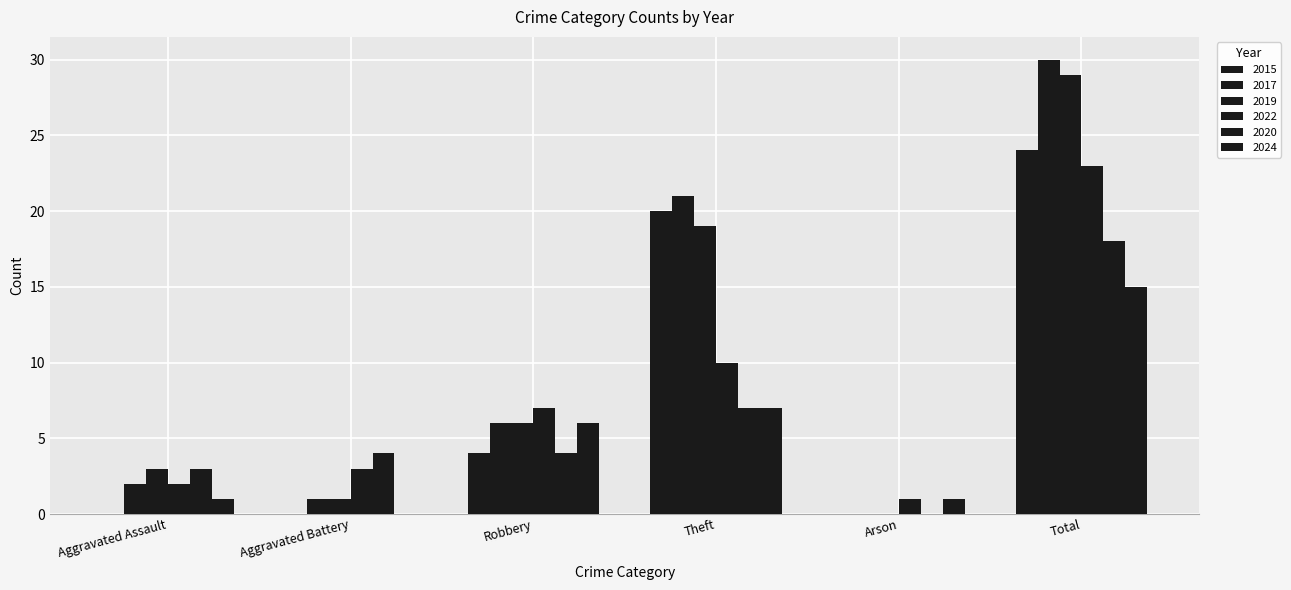

At which label is 2017 closest to 15?

Theft